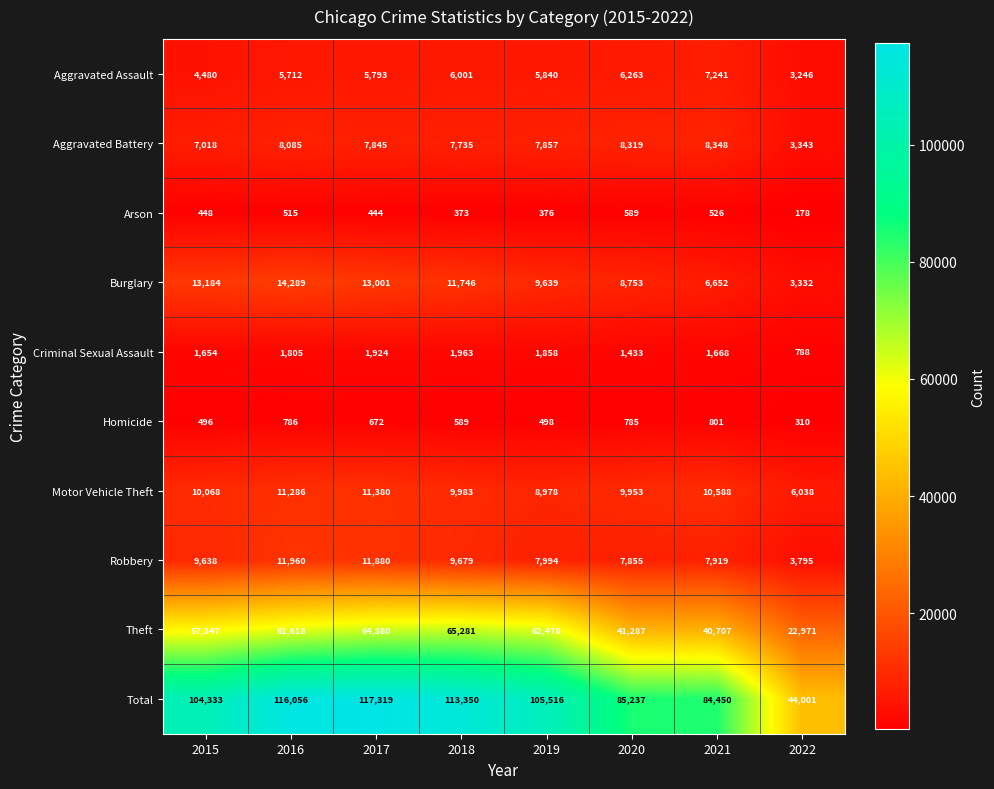

What is the greatest value displayed?

117319